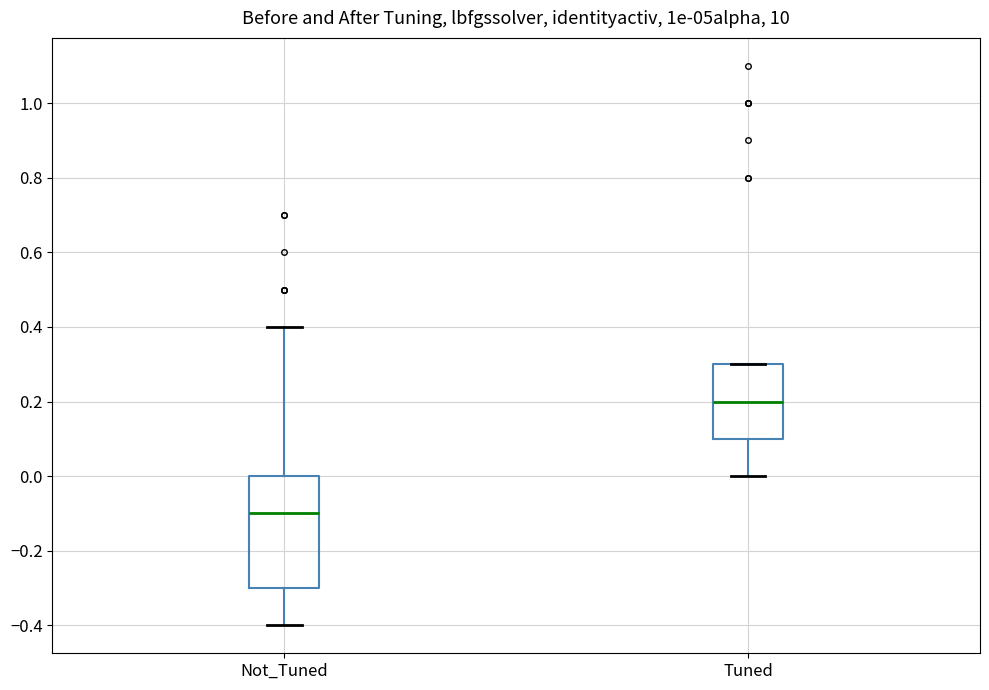

Reading left to right, read every box against the y-axis: the position of its median line, the range the box covers, and the ends of its whiskers. The values are not printed on the chart, so give them approximately, as read against the axis.

Not_Tuned: median -0.1, box -0.3 to 0.0, whiskers -0.4 to 0.4
Tuned: median 0.2, box 0.1 to 0.3, whiskers 0.0 to 0.3